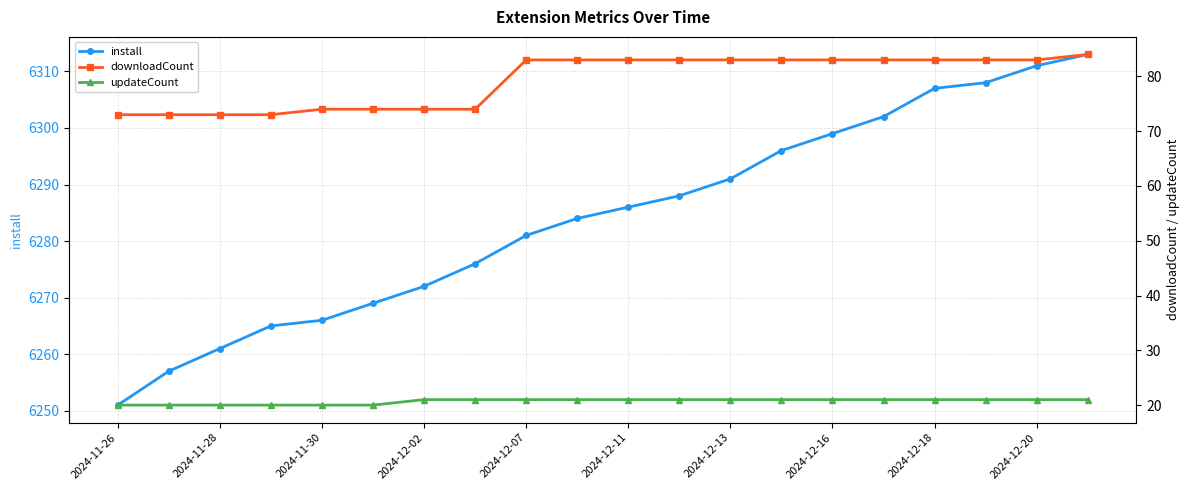

What is the smallest value displayed?

20